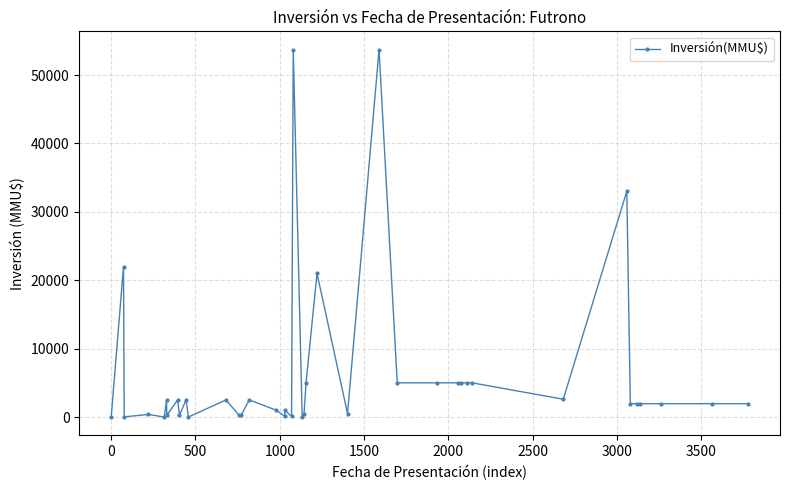

What is the average value?

6245